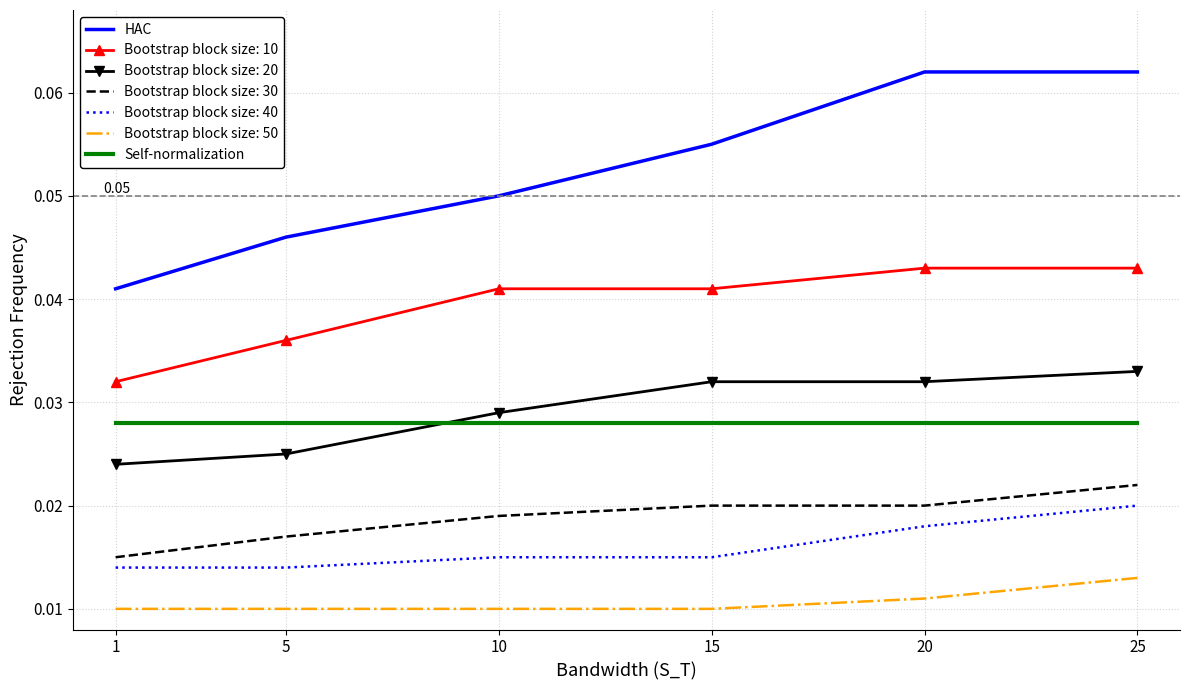

True or false: Self-normalization has more than 2 points higher than both neighbors.

False